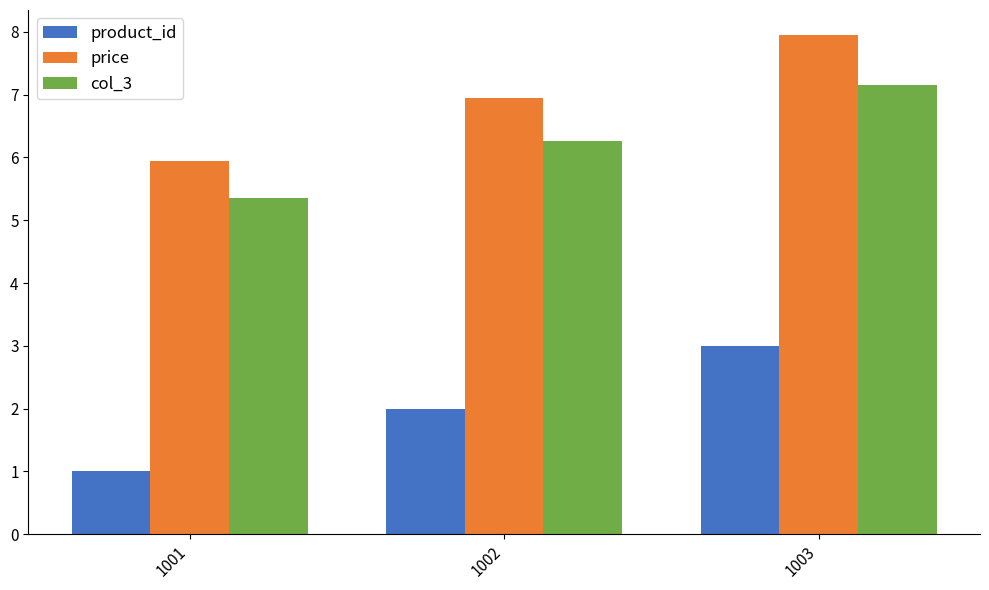

True or false: product_id has a value of 3.3 at 1002.

False